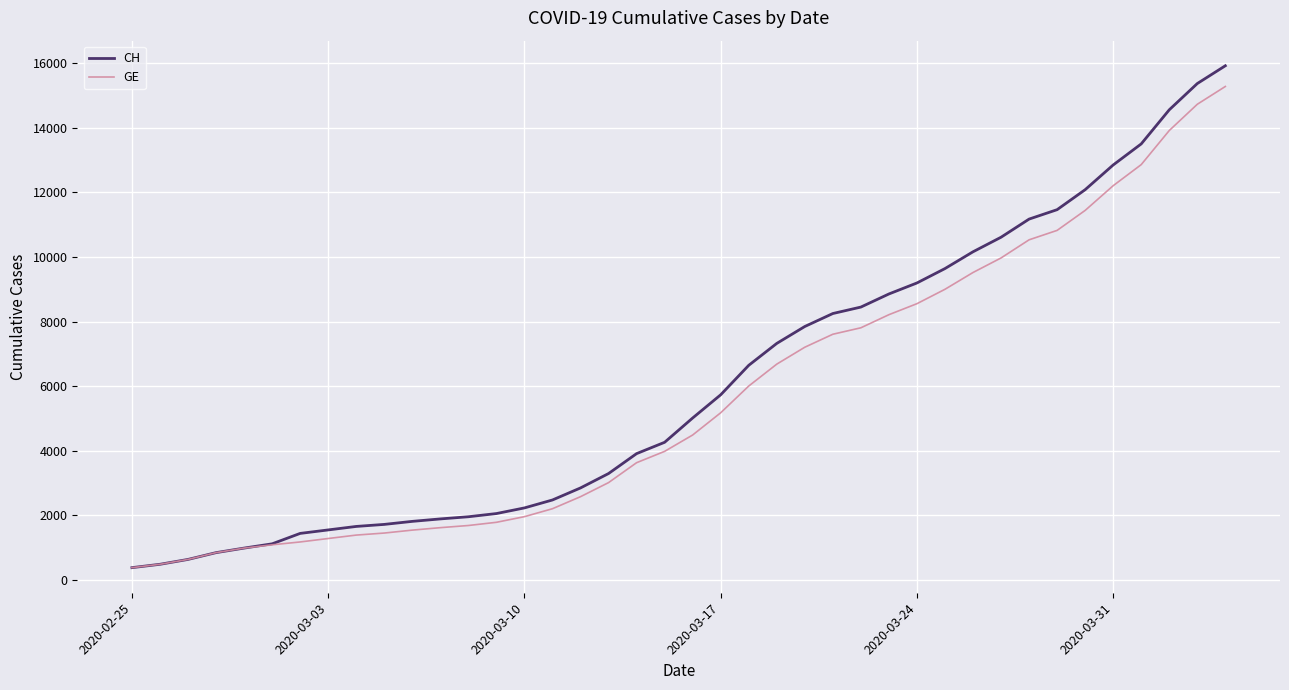

How many series are shown in this chart?

2